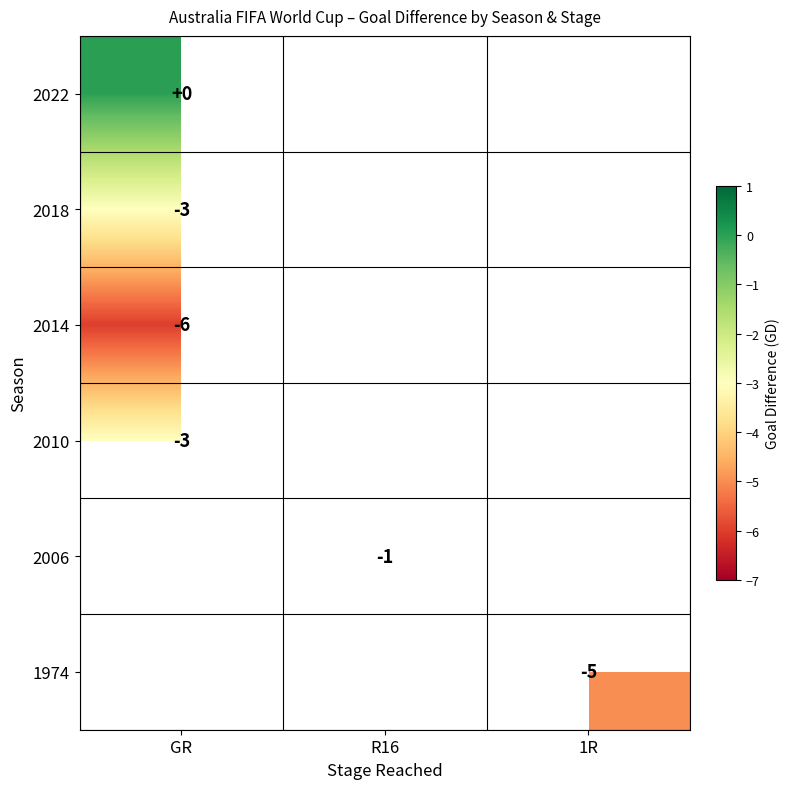

Is it true that 2018 equals -5 at GR?

False